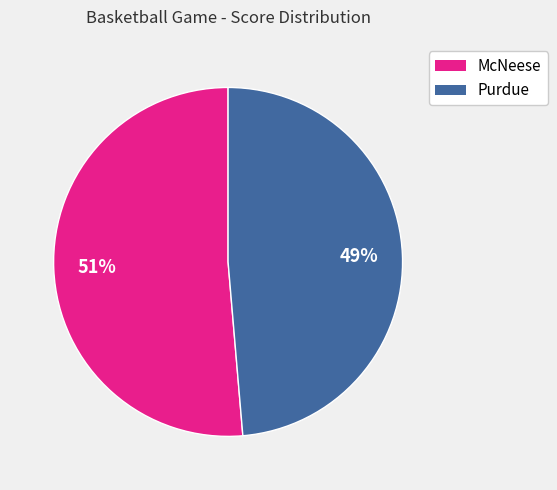

Rank the categories by value from lowest to highest.

Purdue, McNeese